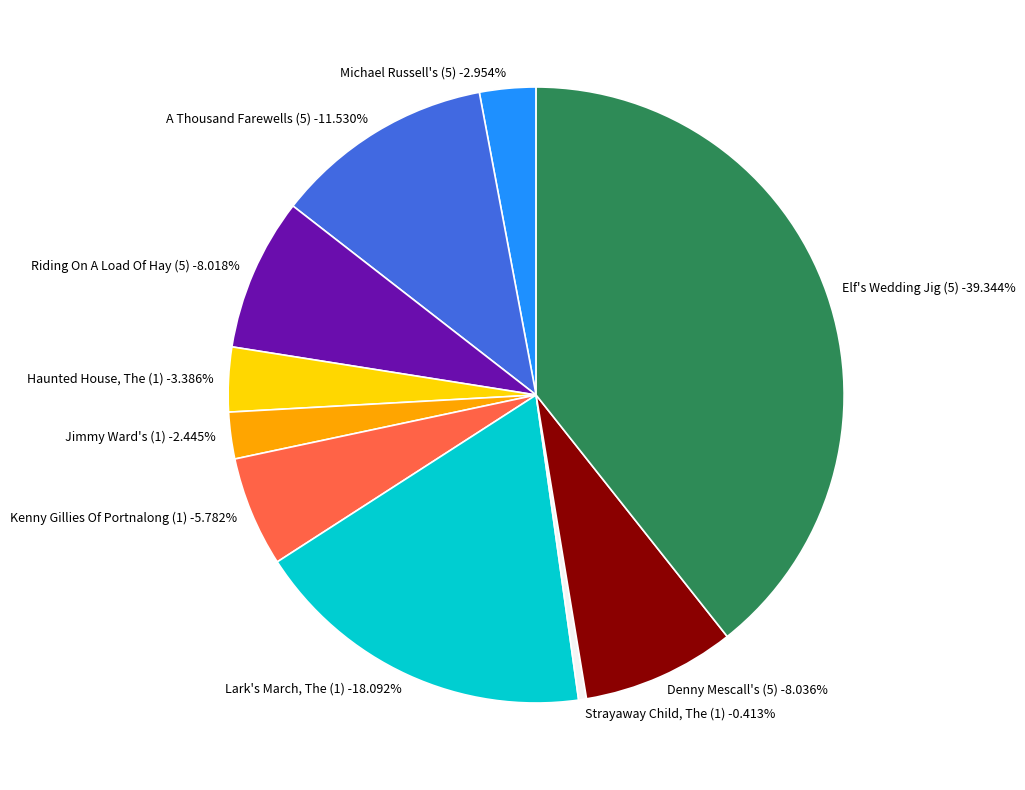

To the nearest percent, what is the difference between the Jimmy Ward's (1) and Denny Mescall's (5) slice percentages?

6%